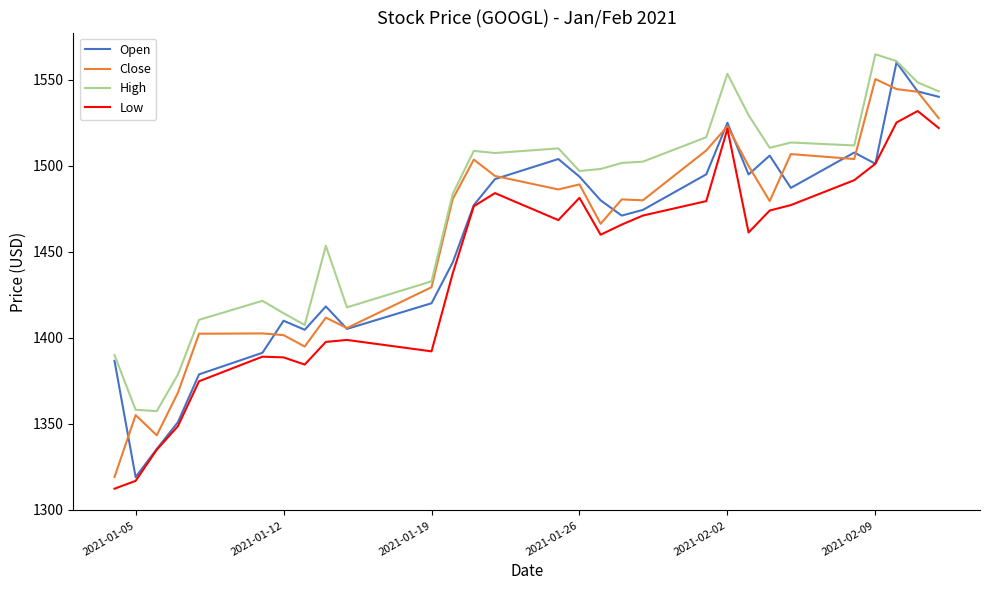

What is the highest value of the High series?

1564.9